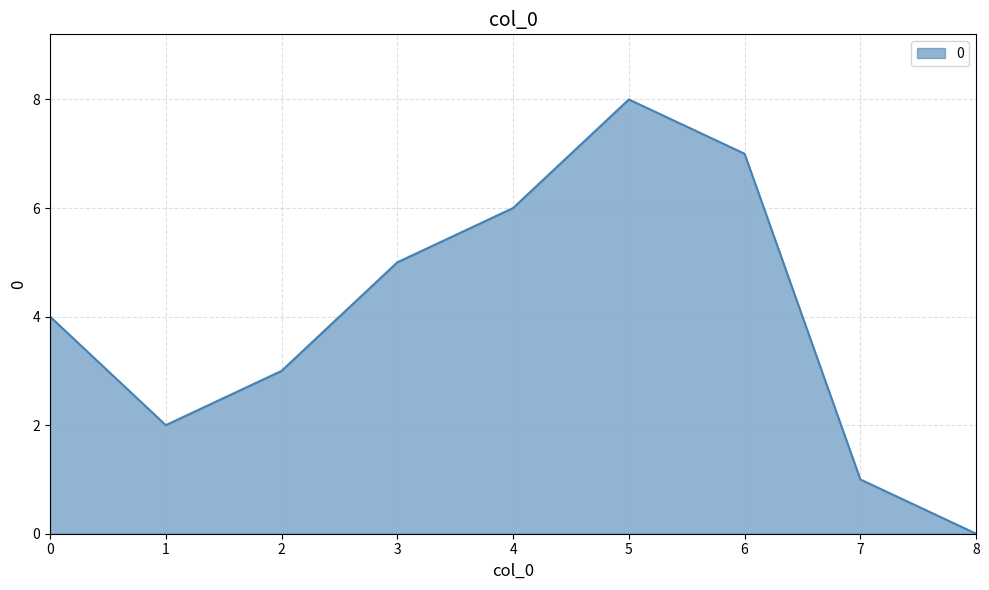

Reading left to right, list all the values displayed in this chart.

4	2	3	5	6	8	7	1	0